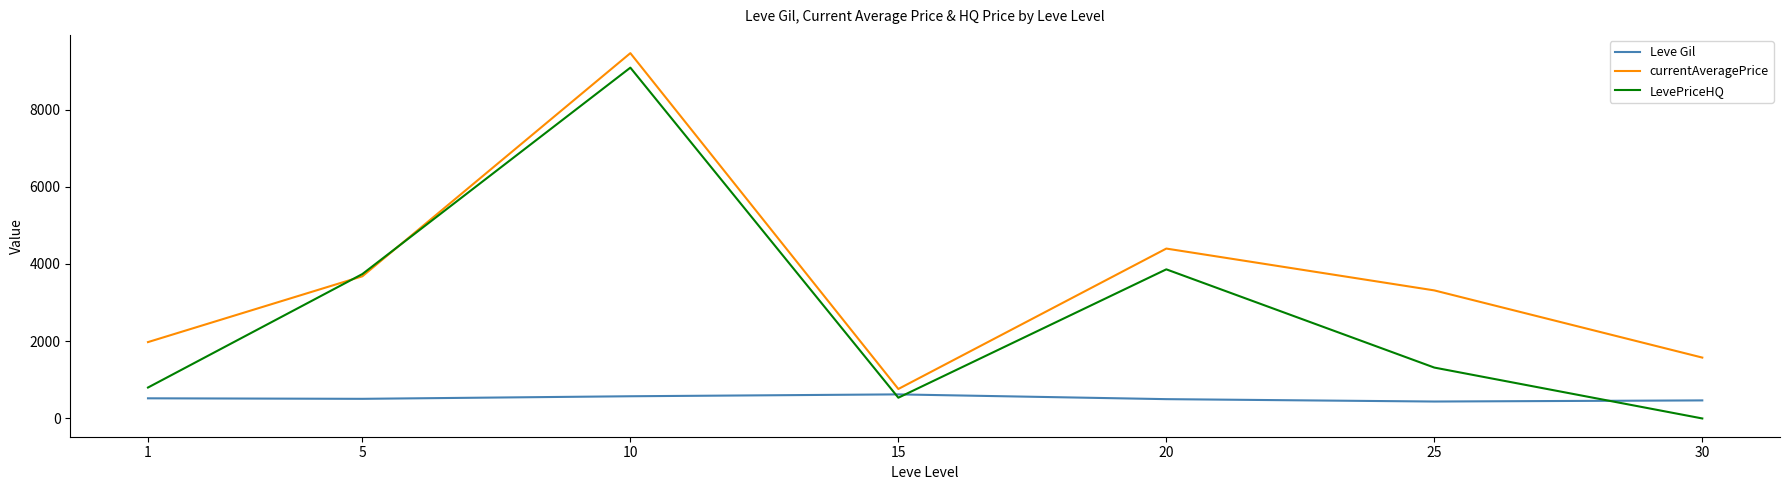

Rank the series by their average value, from highest to lowest.

currentAveragePrice, LevePriceHQ, Leve Gil